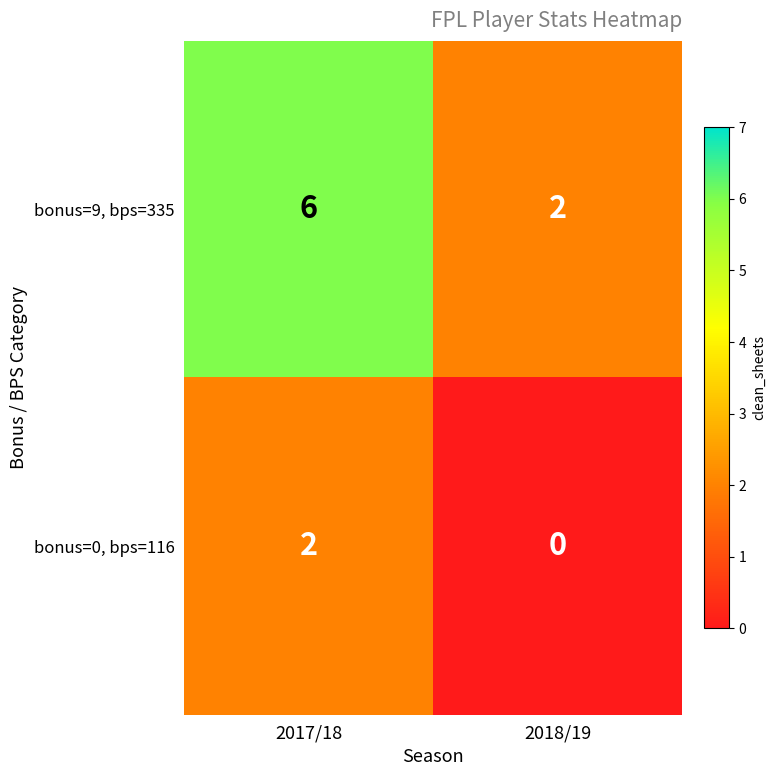

The value of bonus=0, bps=116 at 2017/18 is 3. True or false?

False